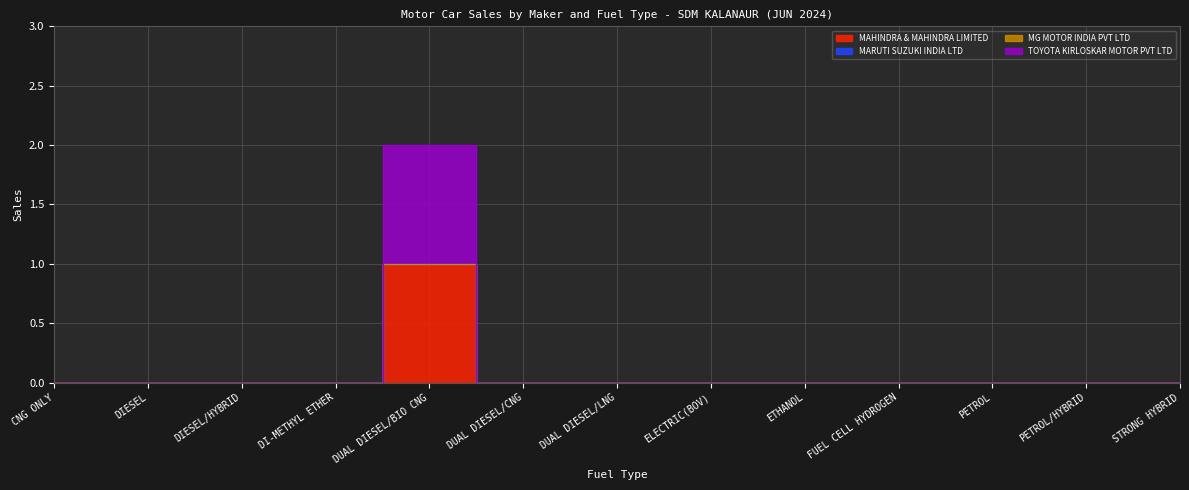

Where is TOYOTA KIRLOSKAR MOTOR PVT LTD nearest to the value 0?

CNG ONLY